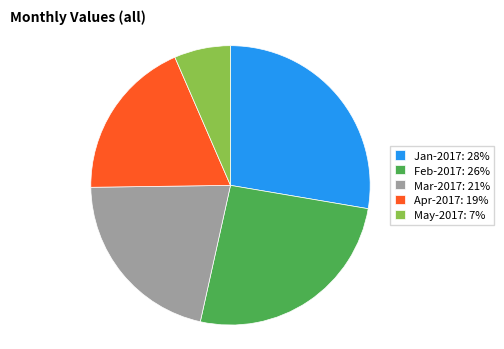

What portion of the pie excludes May-2017?

93.5%